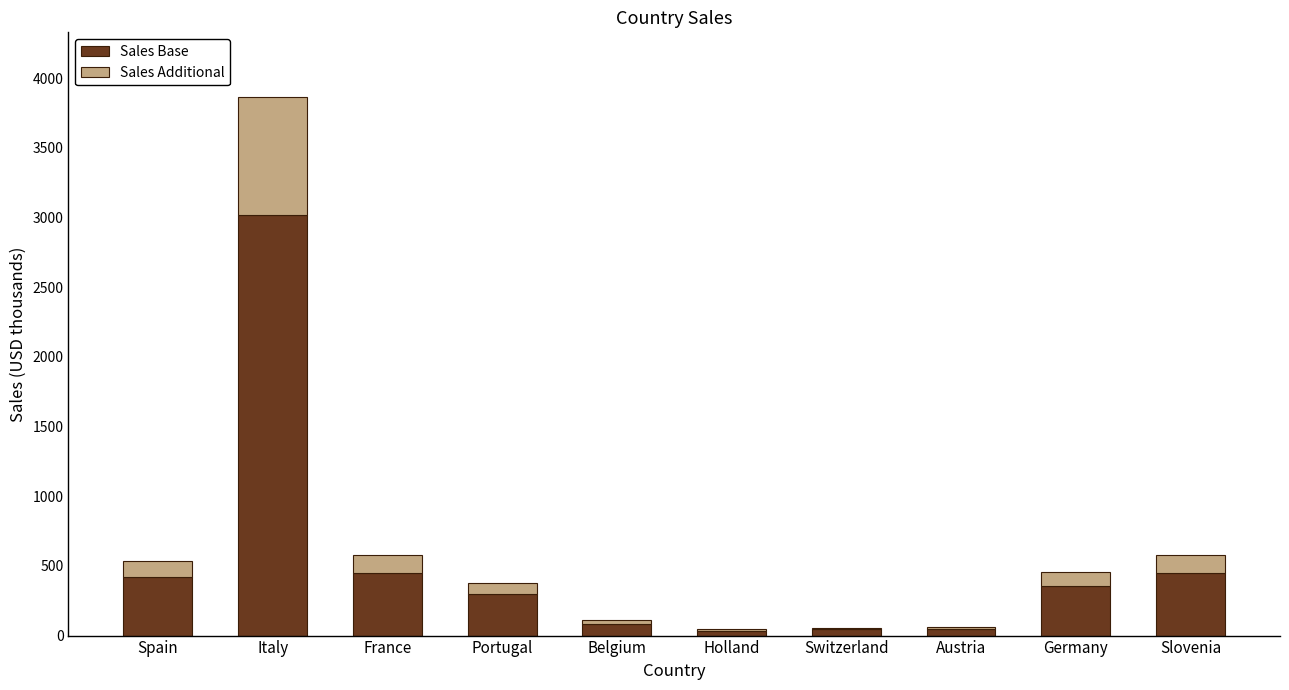

The Sales Base series shows 296.1 at Portugal. True or false?

True